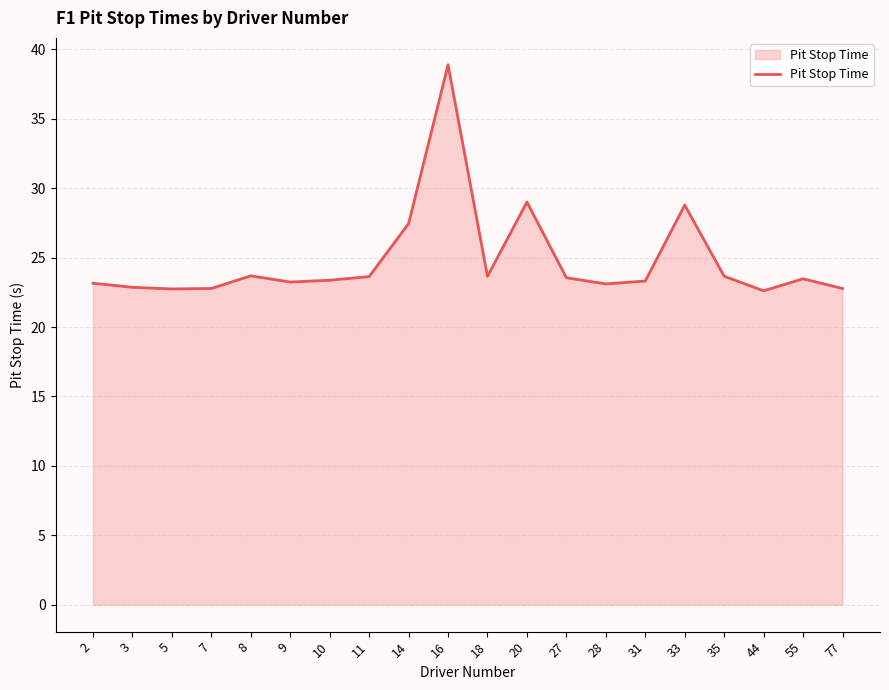

Is it true that the value at 27 is 23.6?

True